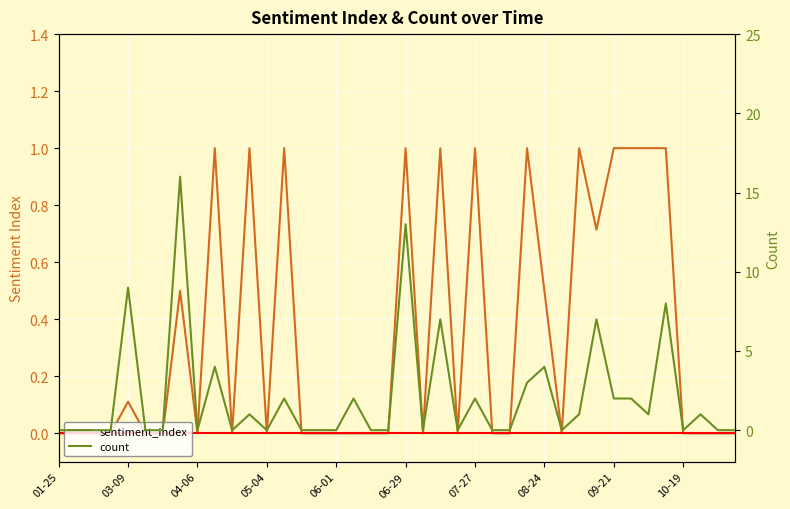

Which series has the widest spread of values?

count